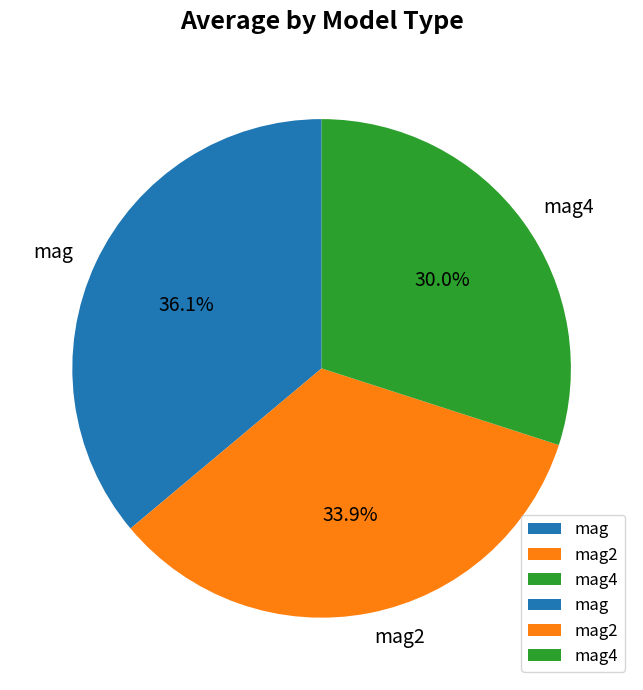

Combined, do mag2 and mag account for over 50%?

Yes